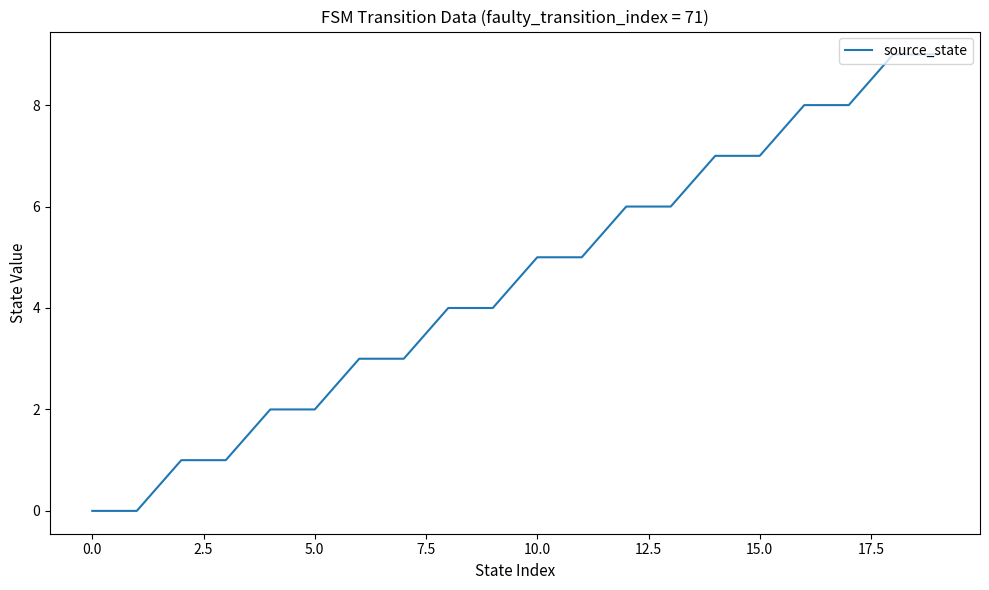

Does the chart display data point markers on the line(s)?

No